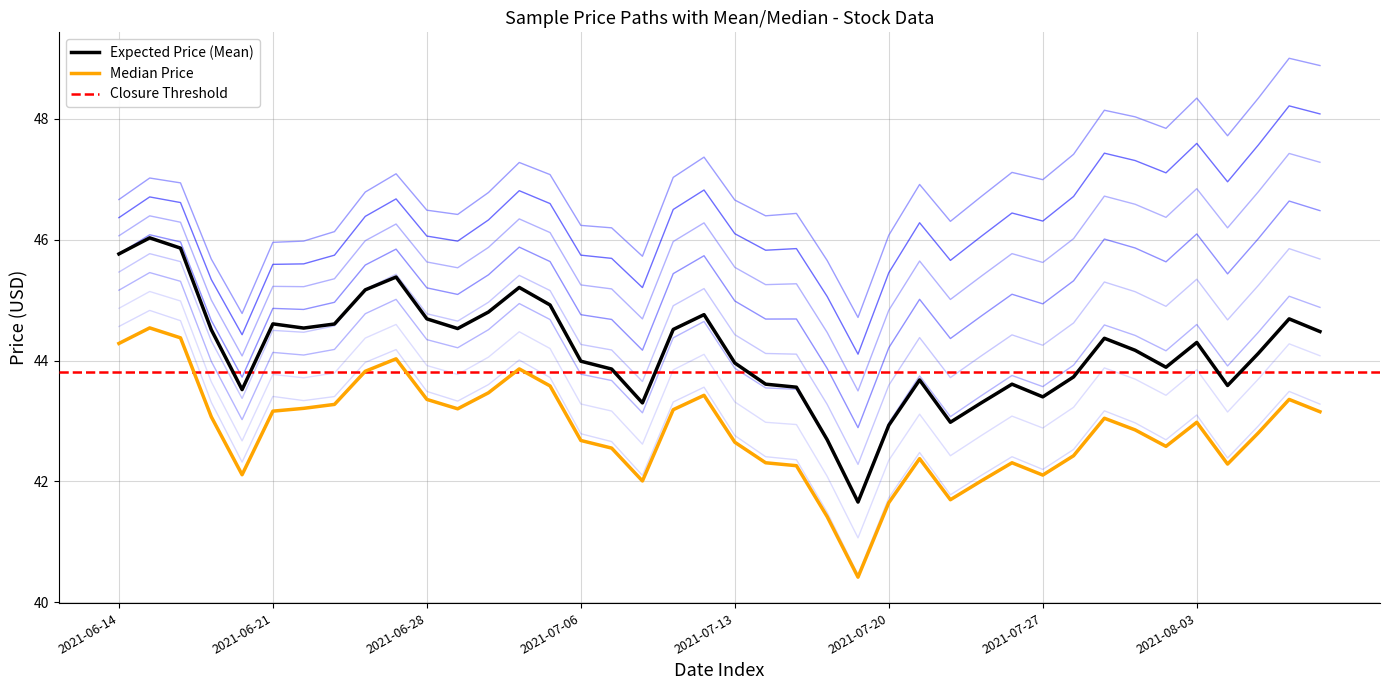

Where is the first local maximum for Adj Close?

2021-06-15